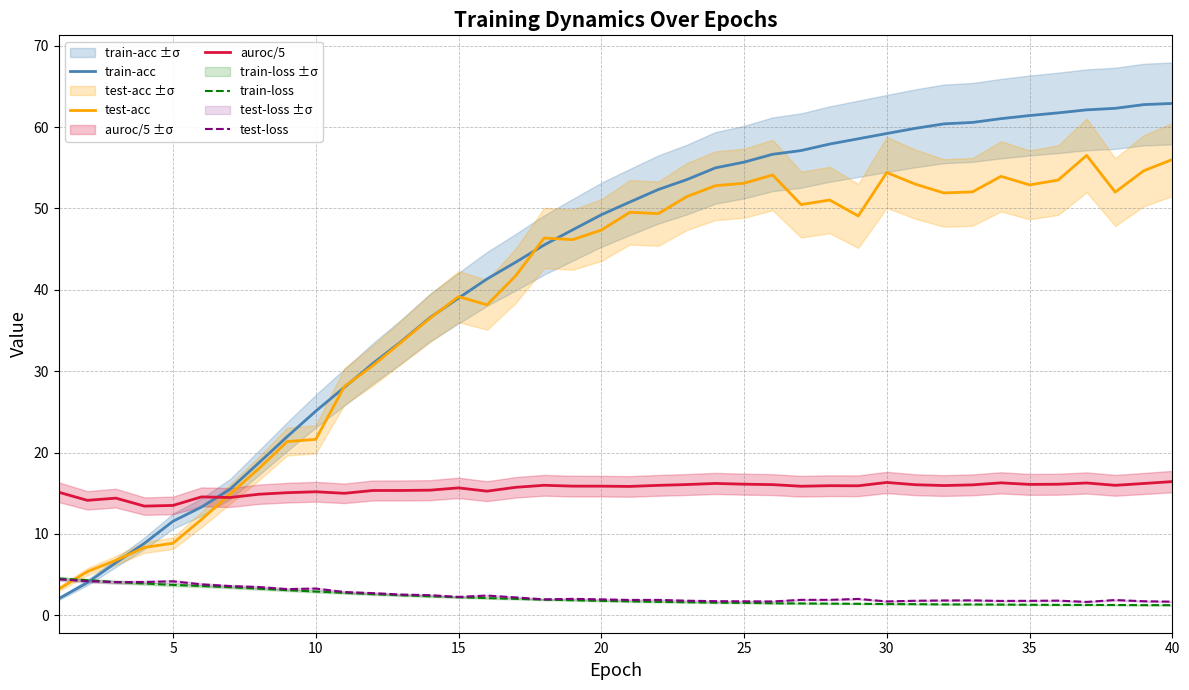

What is the value of the train-loss point at the 10th from the left?

2.9